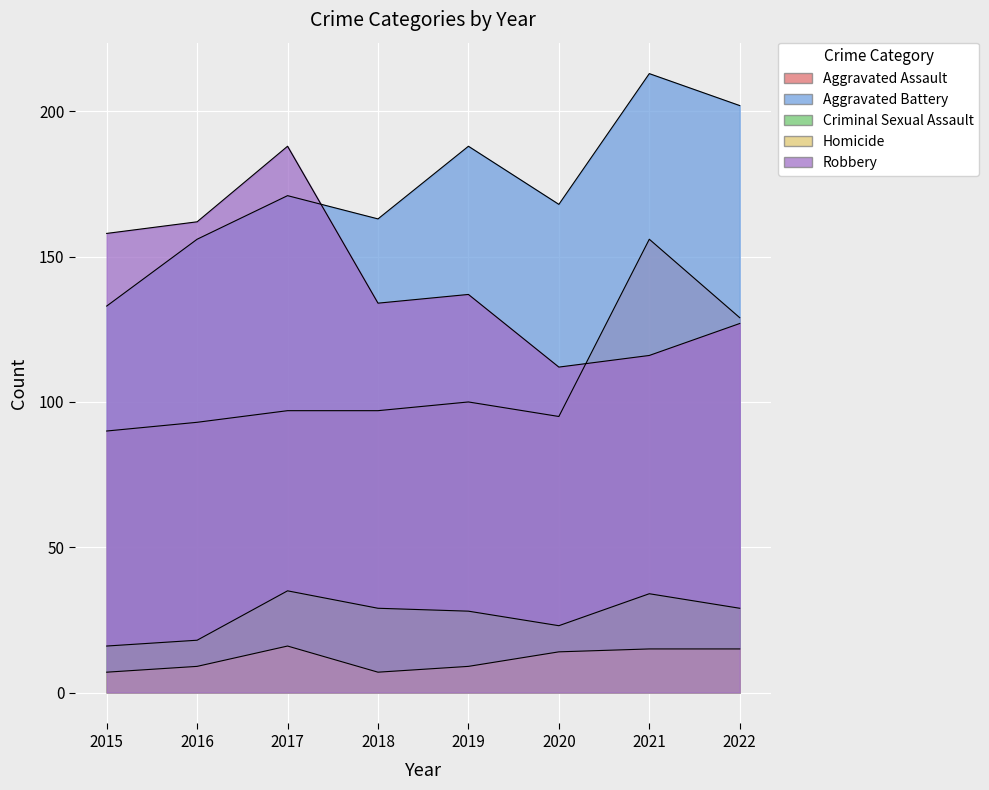

List the series in order of their peak value, lowest first.

Homicide, Criminal Sexual Assault, Aggravated Assault, Robbery, Aggravated Battery